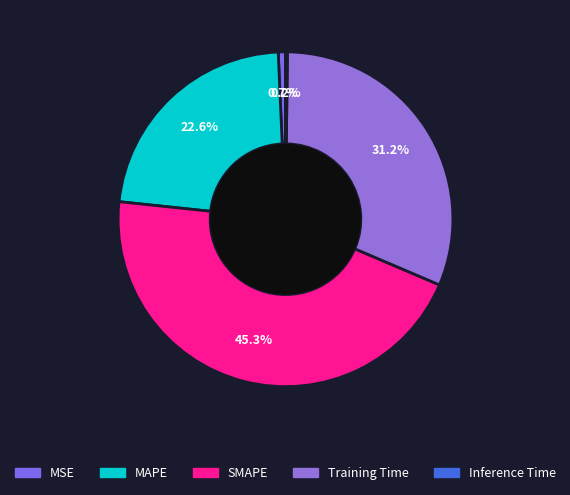

Which slice is the largest?

SMAPE